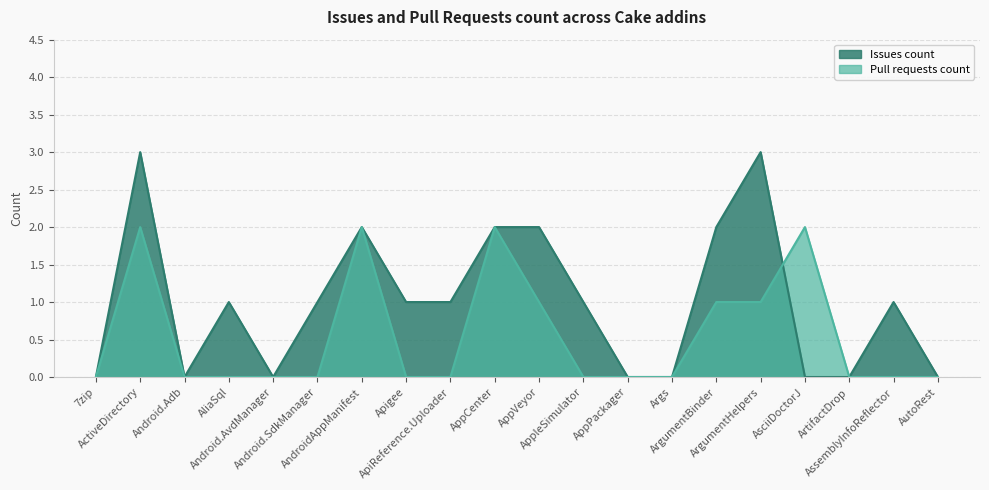

What is the highest value of the Issues count series?

3